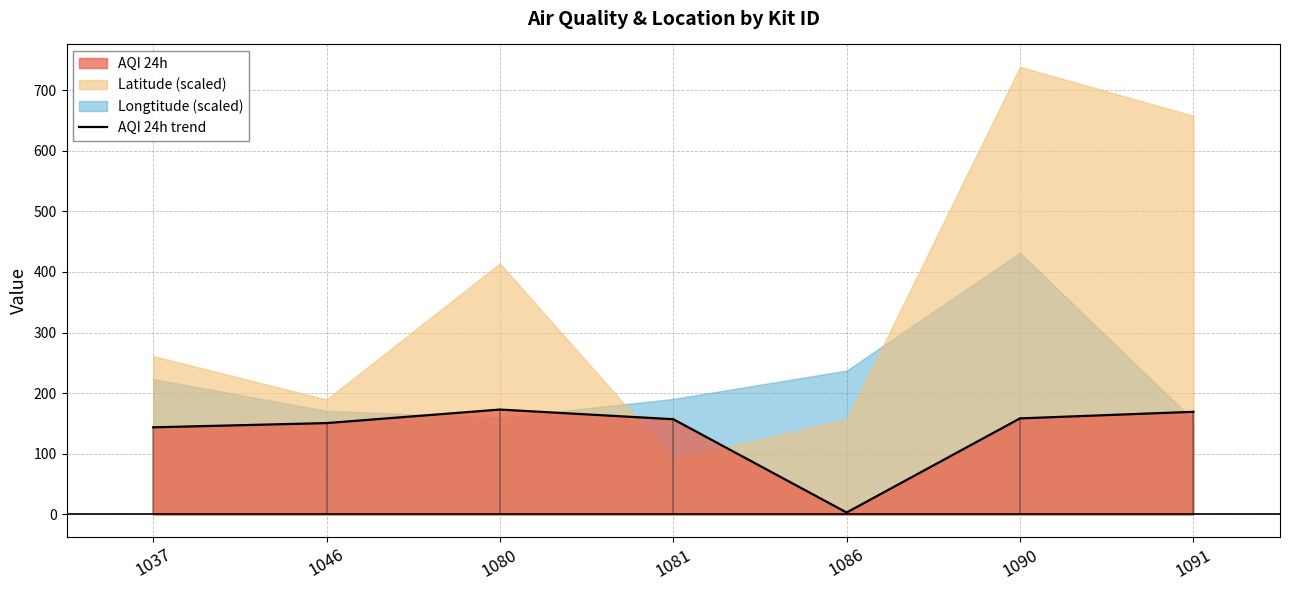

What is the difference between the maximum and minimum values?

169.8